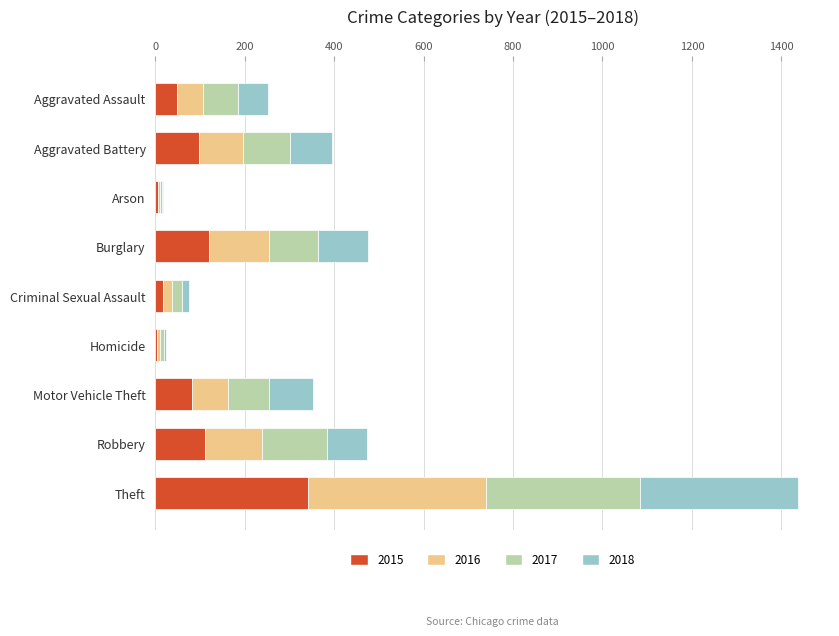

At which label does 2015 reach its peak?

Theft